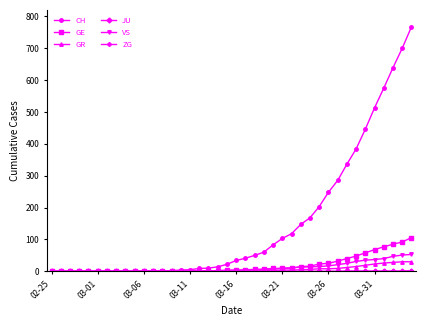

Which series has the largest total across all categories?

CH